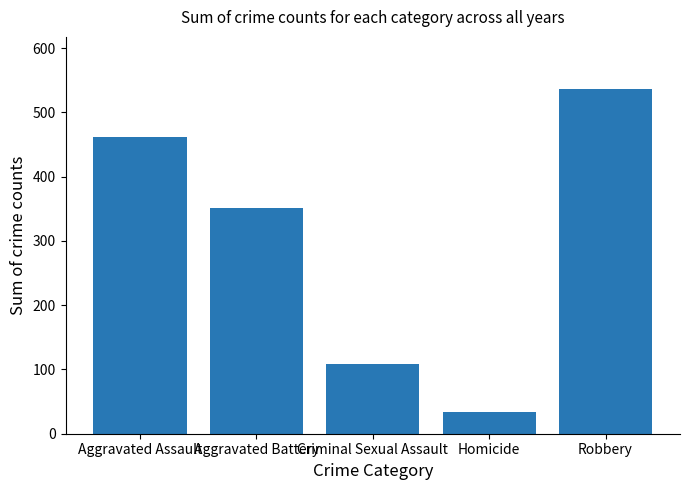

Between Aggravated Battery and Aggravated Assault, which is larger?

Aggravated Assault